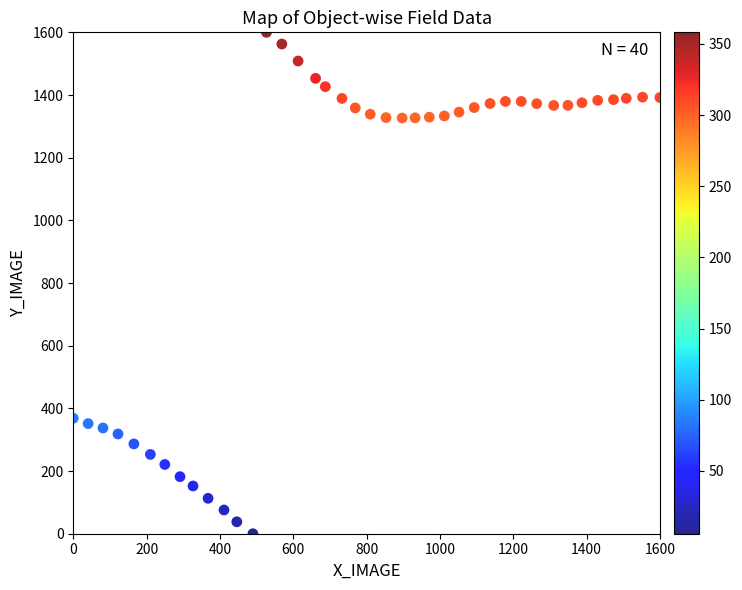

What Y value in the scatter plot is closest to 800?

368.6